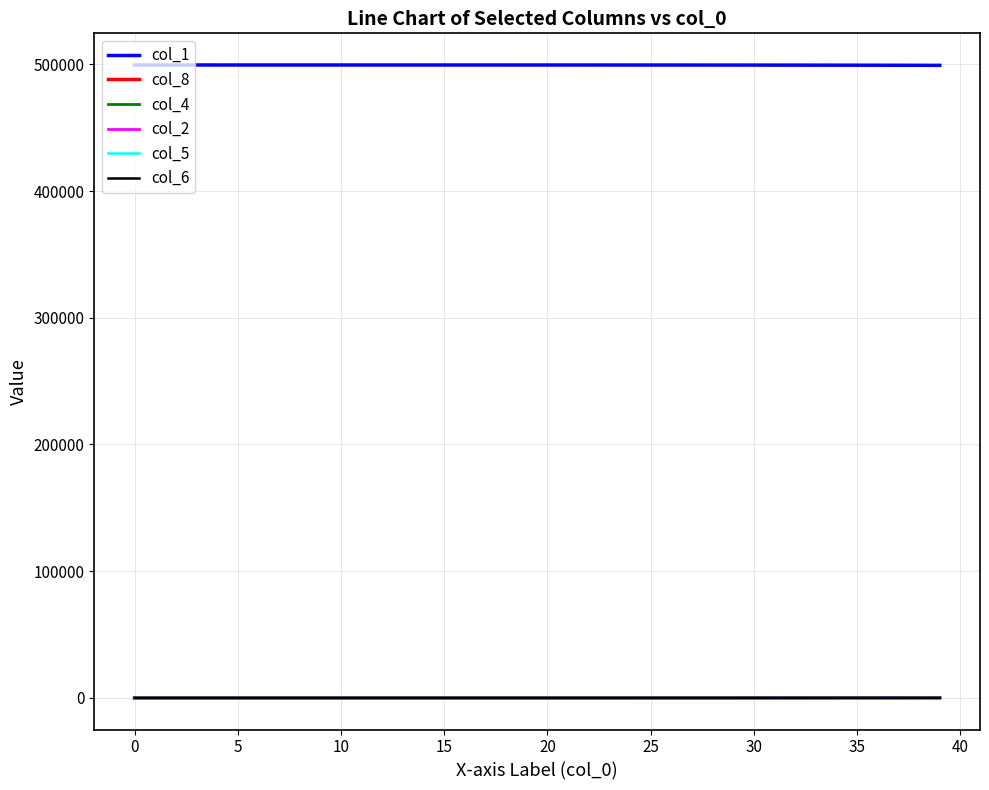

How many categories are shown in the chart?

40